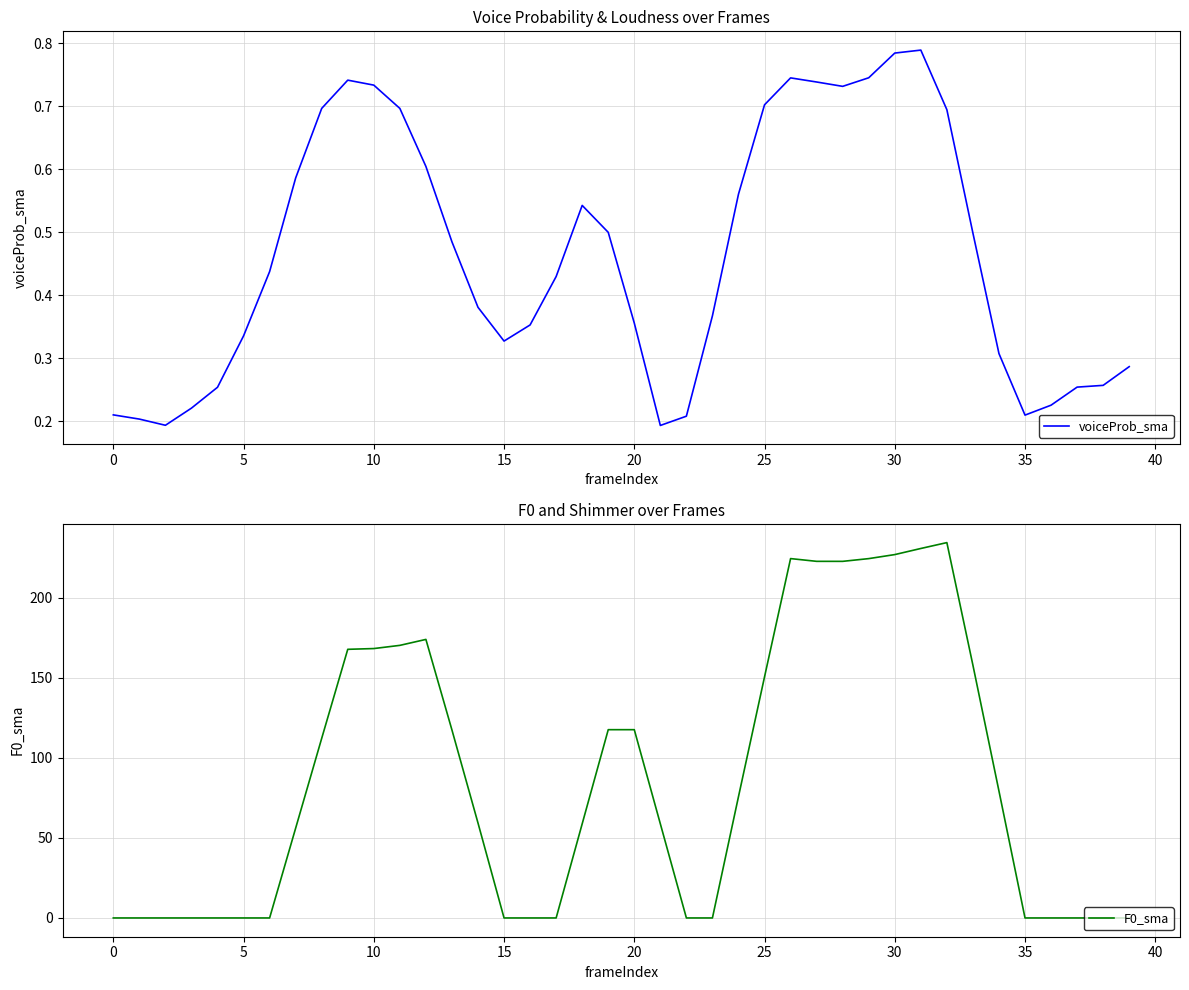

What is the difference between the second highest and second lowest values in the F0_sma series?

230.8